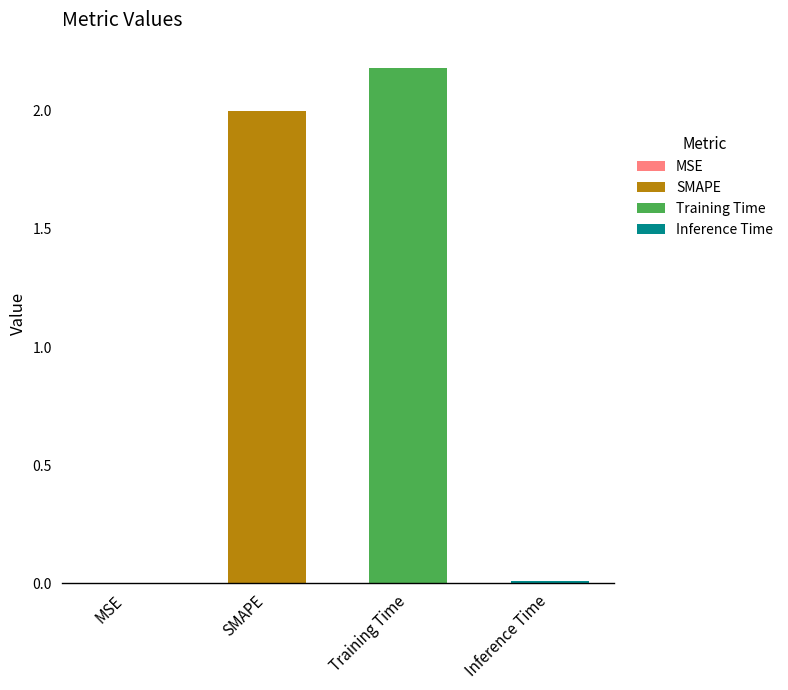

What is the maximum value shown in the chart?

2.2